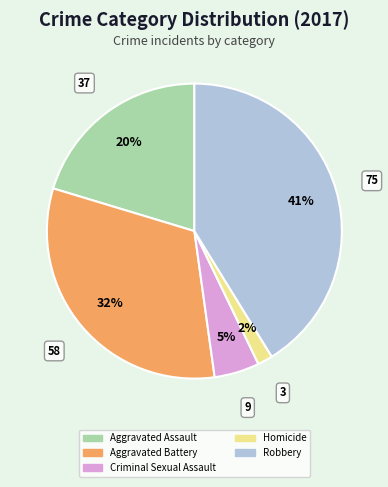

Does Homicide represent more than half of the total?

No